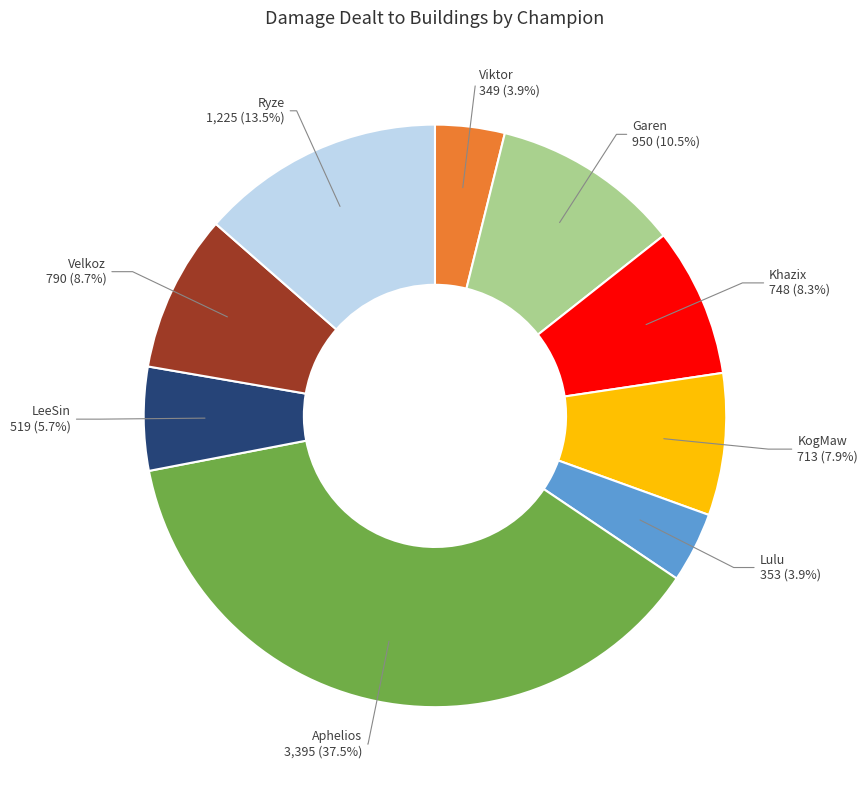

Is there any slice that represents more than half of the pie?

No